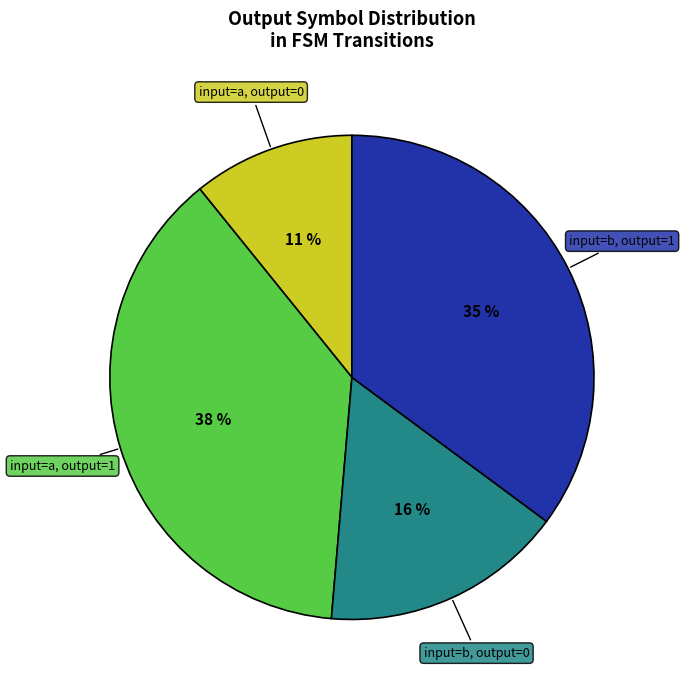

Is there a majority slice in this chart?

No